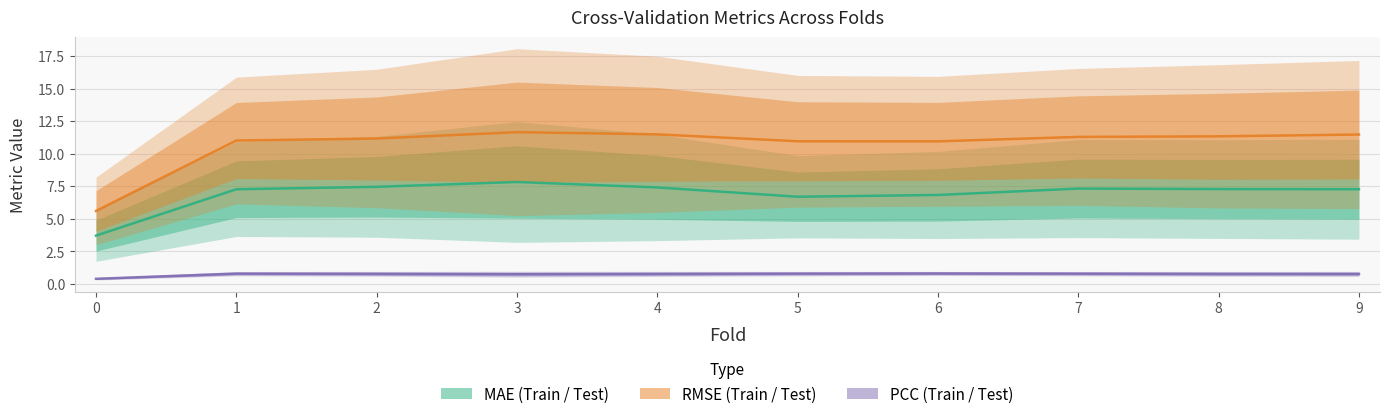

True or false: MAE_train and PCC_train cross at least once.

False